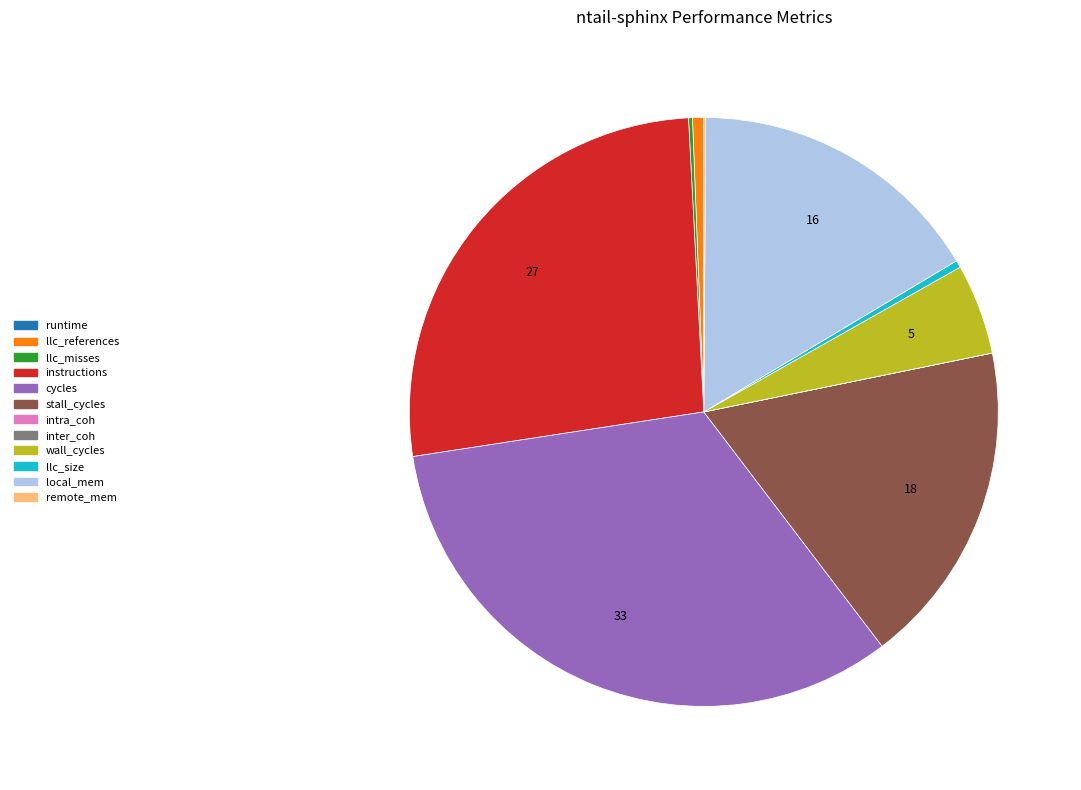

Is it true that stall_cycles is 26% of the pie?

False